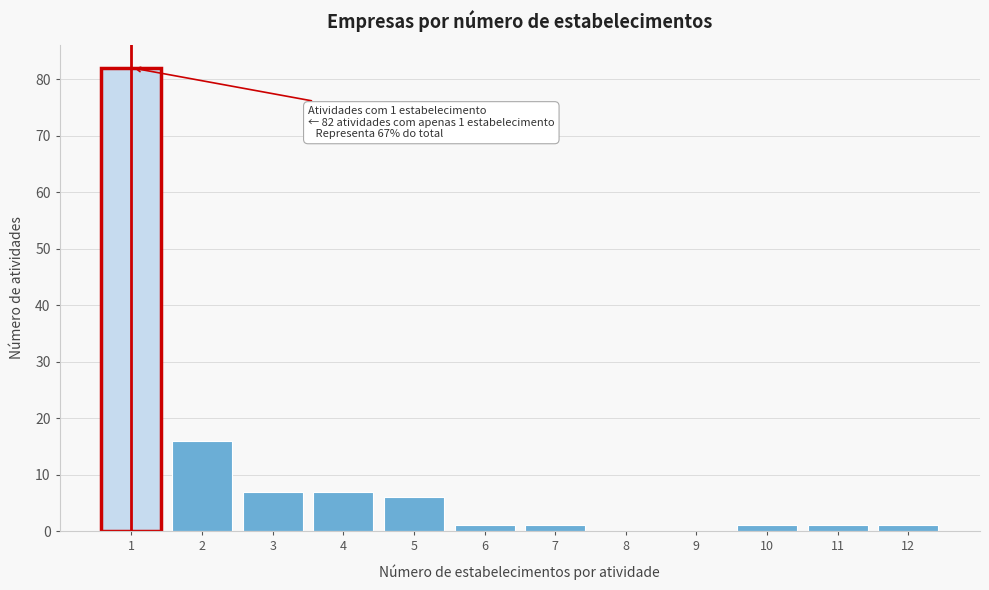

Reading left to right, extract all data points from this chart.

1=82	2=16	3=7	4=7	5=6	6=1	7=1	8=0	9=0	10=1	11=1	12=1